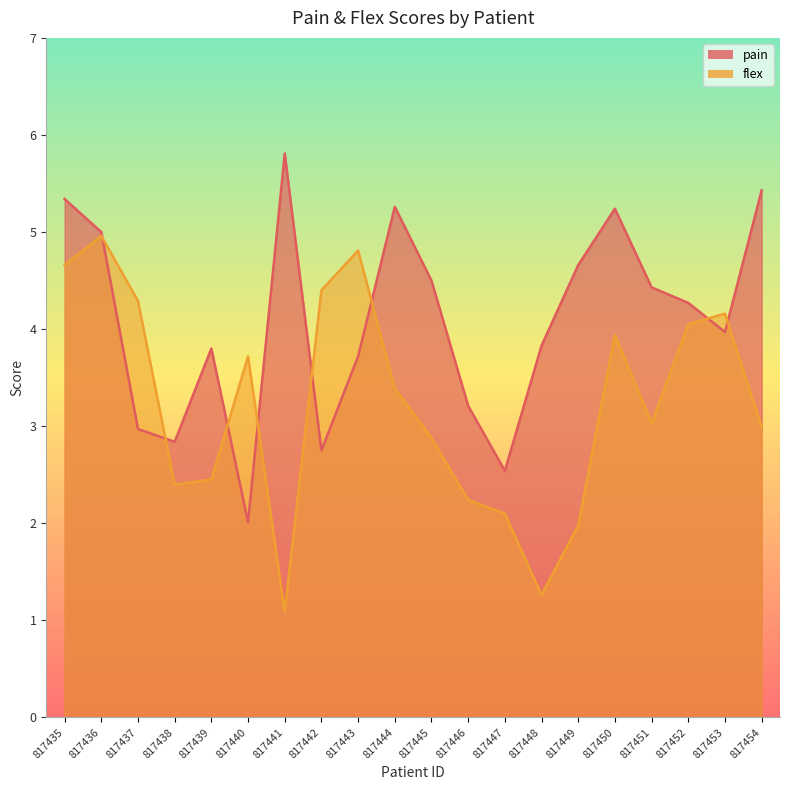

At which category is the sum across all series the highest?

817435